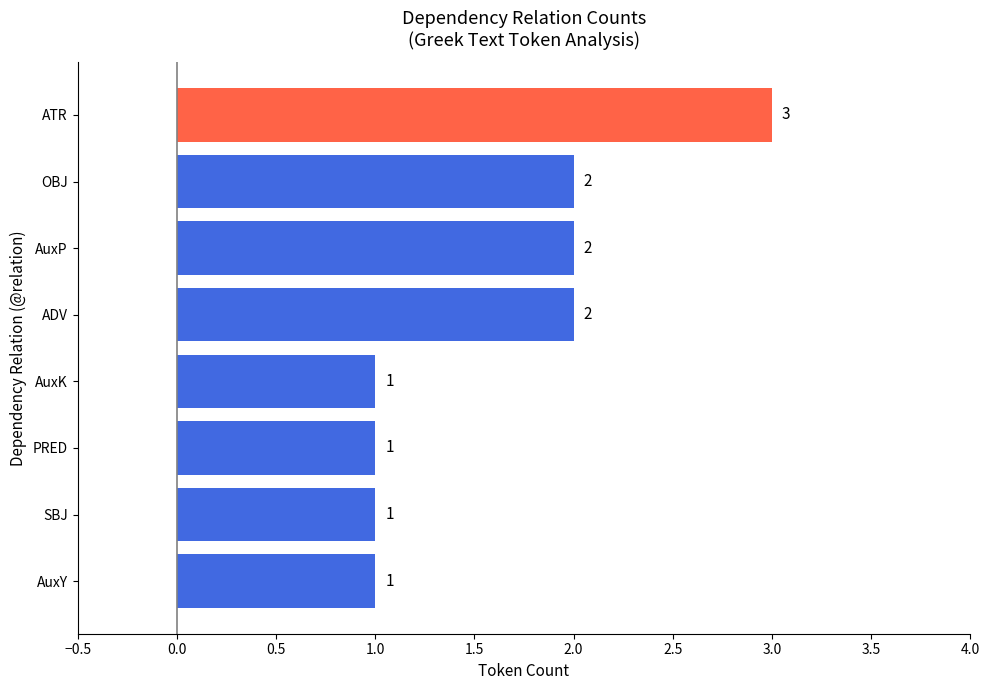

What is the change in value from SBJ to ADV?

+1